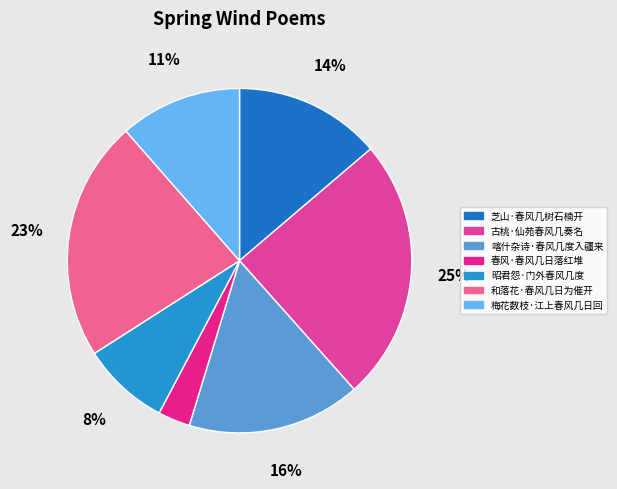

Do 古桃·仙苑春风几奏名 and 芝山·春风几树石楠开 together represent more than half of the pie?

No